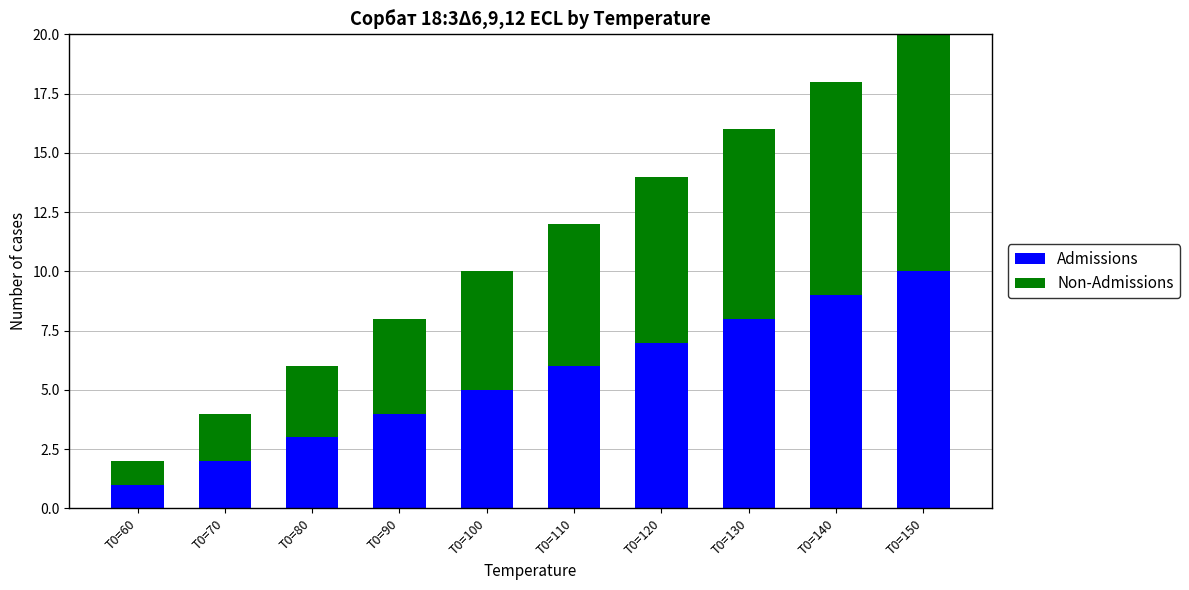

The value of Admissions at T0=150 is 7. True or false?

False